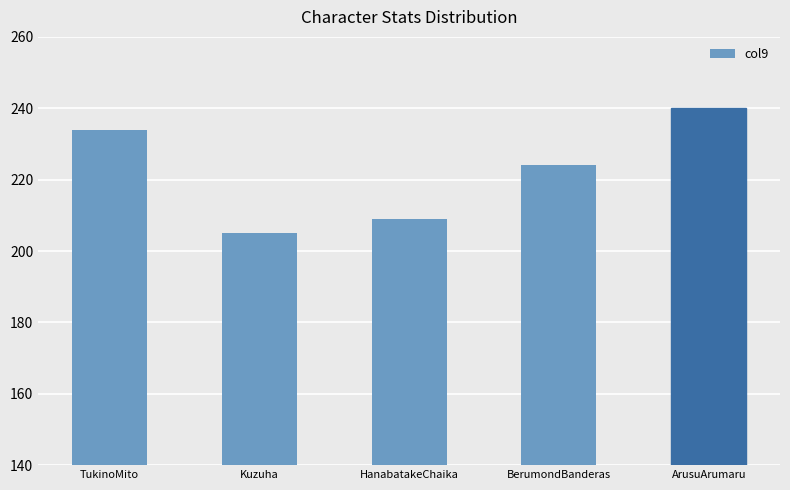

What is the ratio of the value at ArusuArumaru to the value at HanabatakeChaika?

1.1